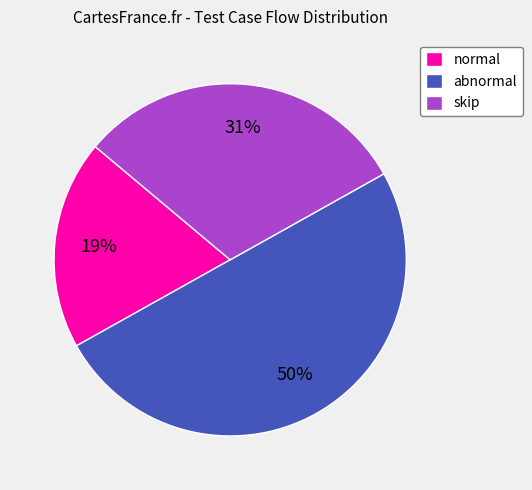

To the nearest percent, what is the combined percentage of normal and skip?

50%